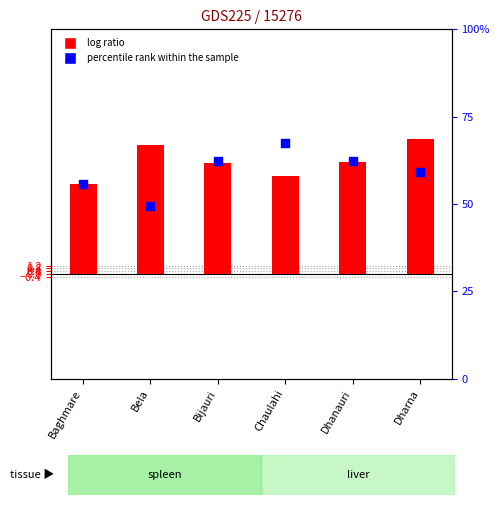

Which series has the largest Y range (max minus min)?

percentile rank within the sample